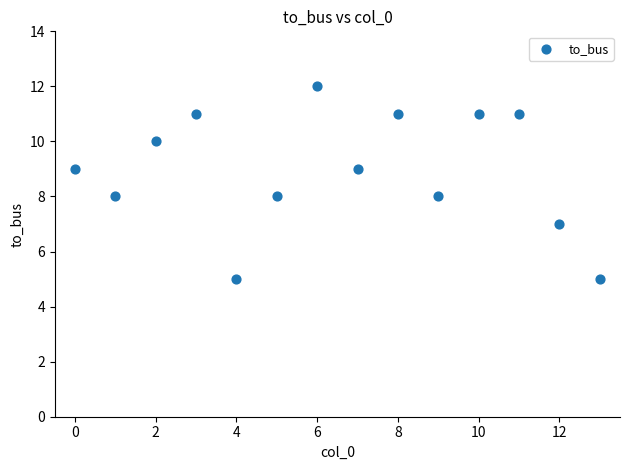

What is the range of Y values (max minus min)?

7